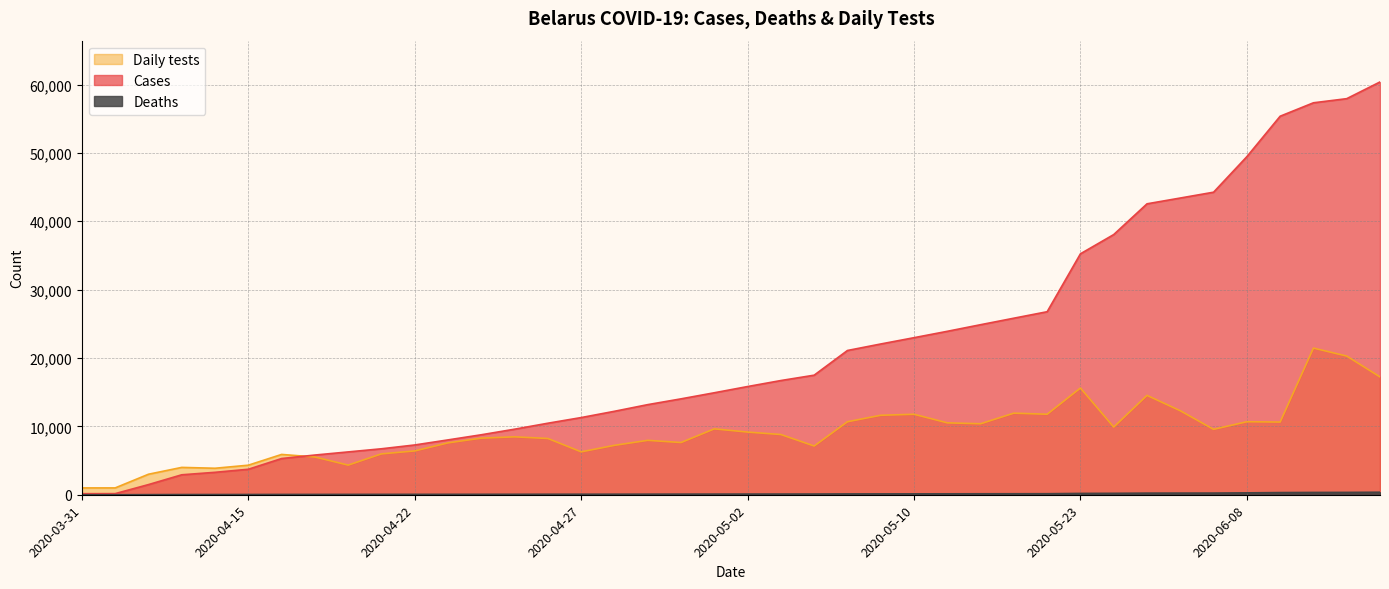

What is the label of the 35th point from the left?

2020-06-02